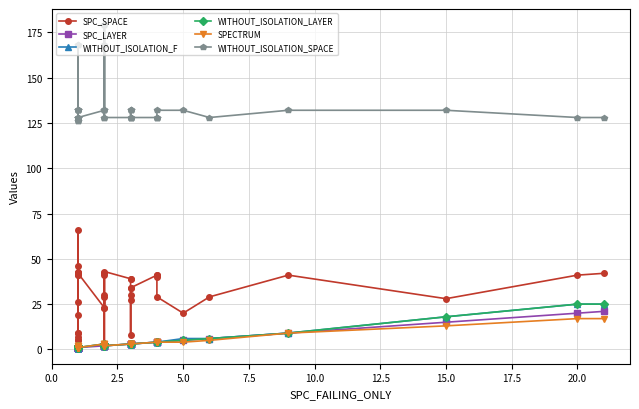

How many data points in SPECTRUM are less than 3?

18